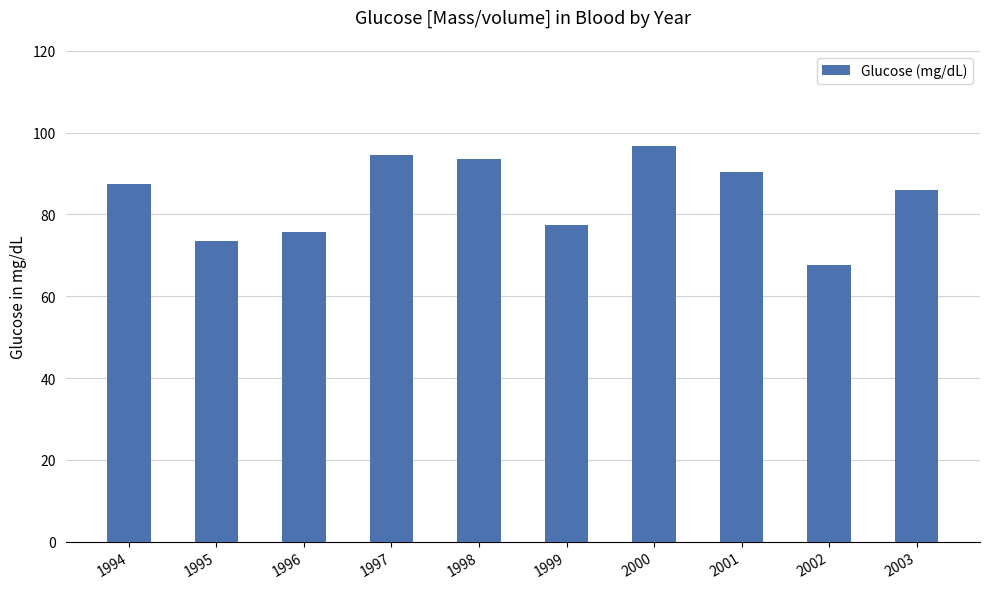

Which has a higher value, 1994 or 1997?

1997